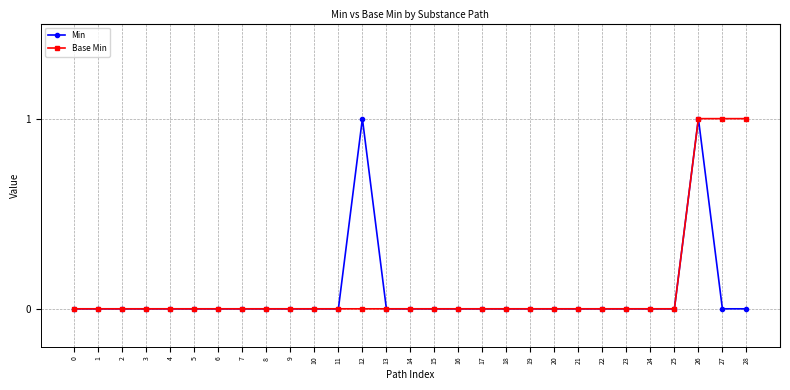

True or false: Min has more than 0 points higher than both neighbors.

True